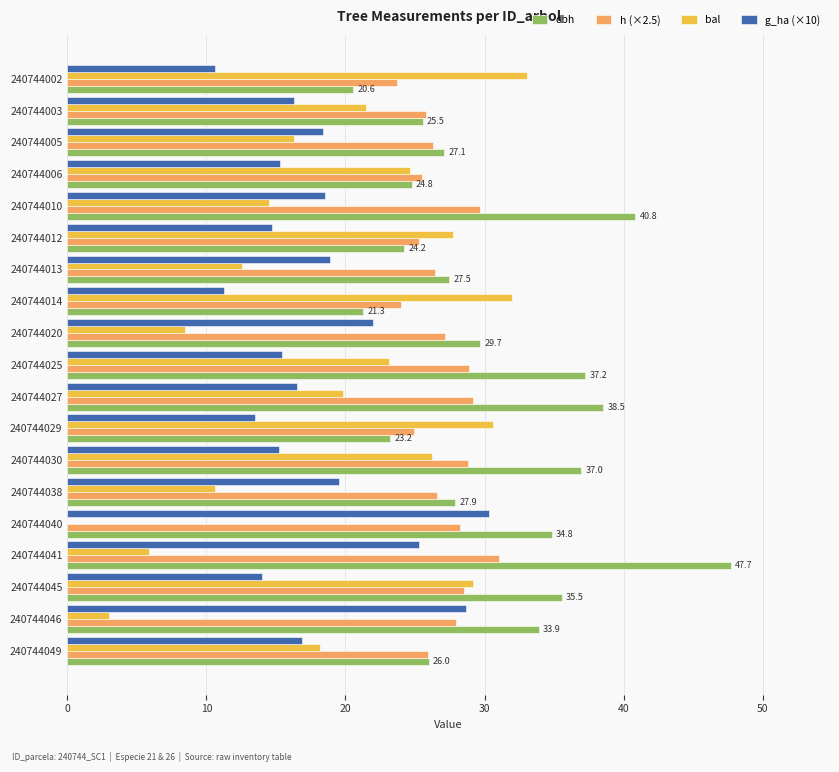

The h (×2.5) series shows 29.2 at 240744027. True or false?

True